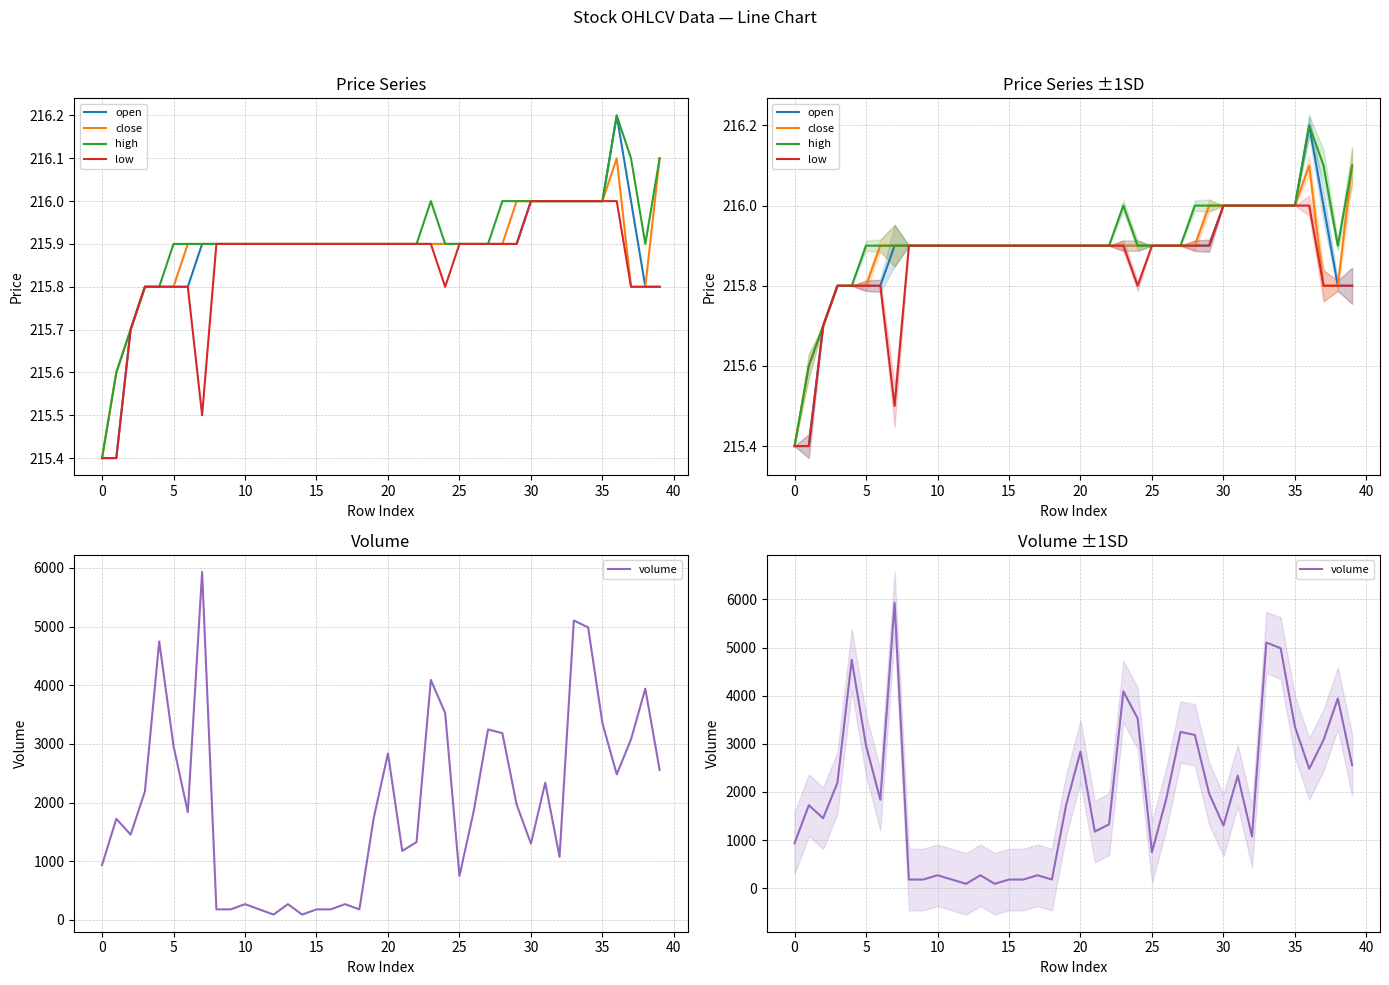

What is the sum of all open values?

8635.2